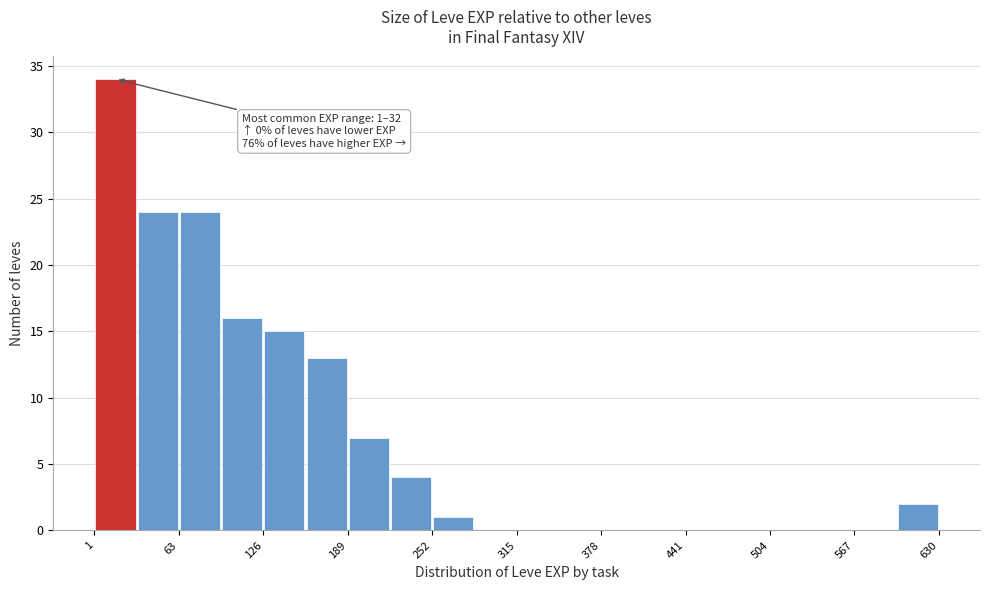

Around what value on the x-axis is the tallest bar? Give the approximate position of its centre, as read against the axis.

20